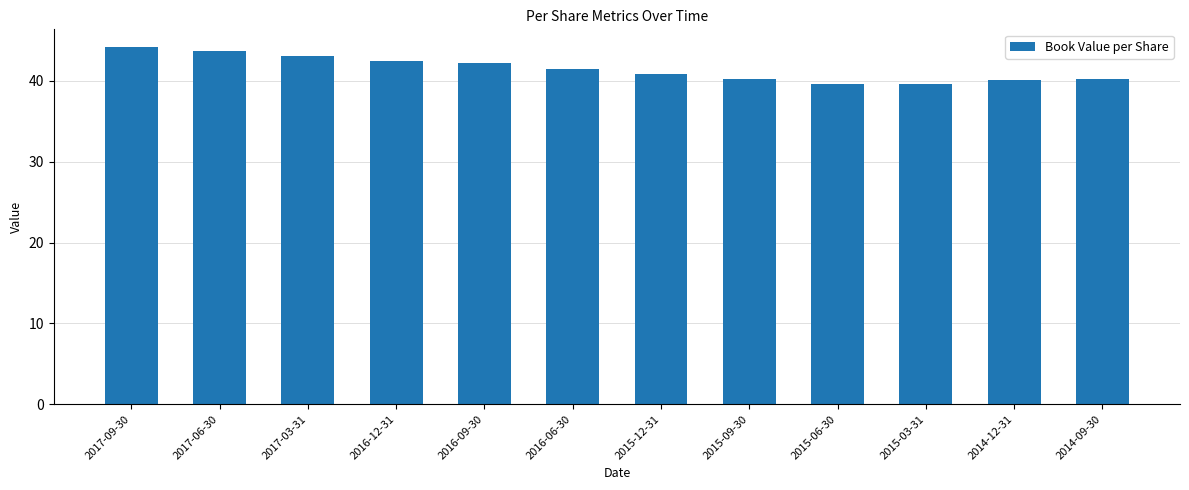

What is the difference between the second highest and minimum values?

4.1